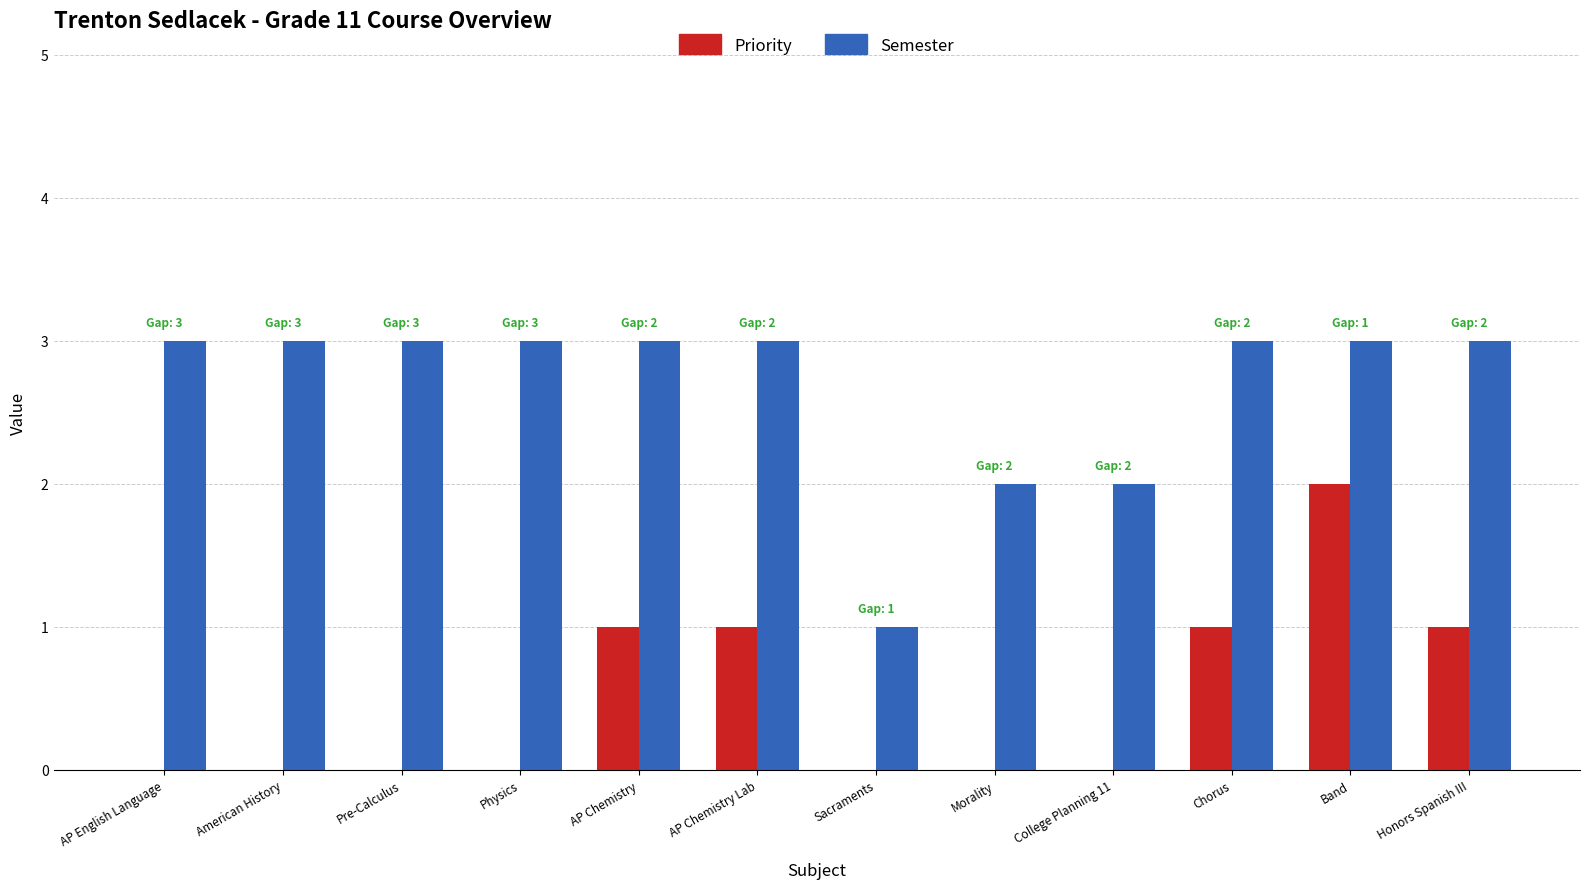

Reading left to right, transcribe all the data shown in this chart.

Priority: 0	0	0	0	1	1	0	0	0	1	2	1
Semester: 3	3	3	3	3	3	1	2	2	3	3	3